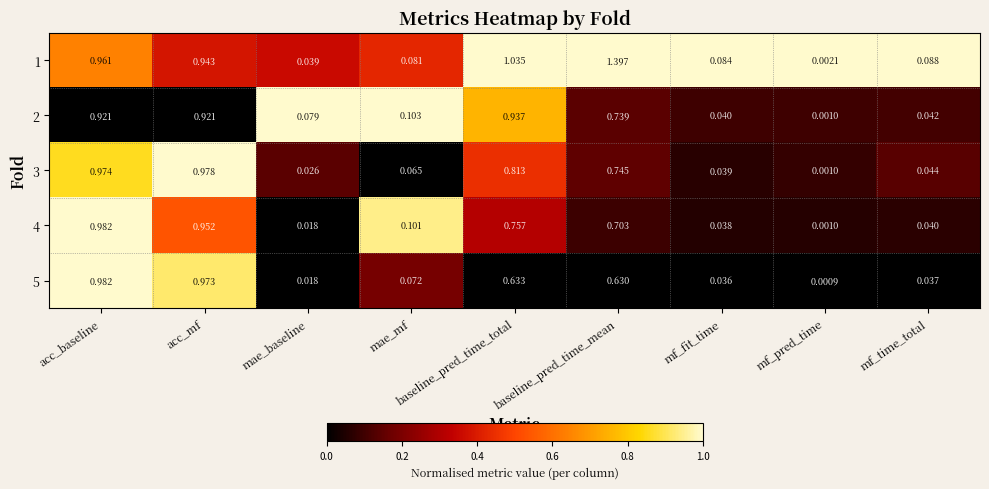

At which label is 2 closest to 0?

mf_pred_time